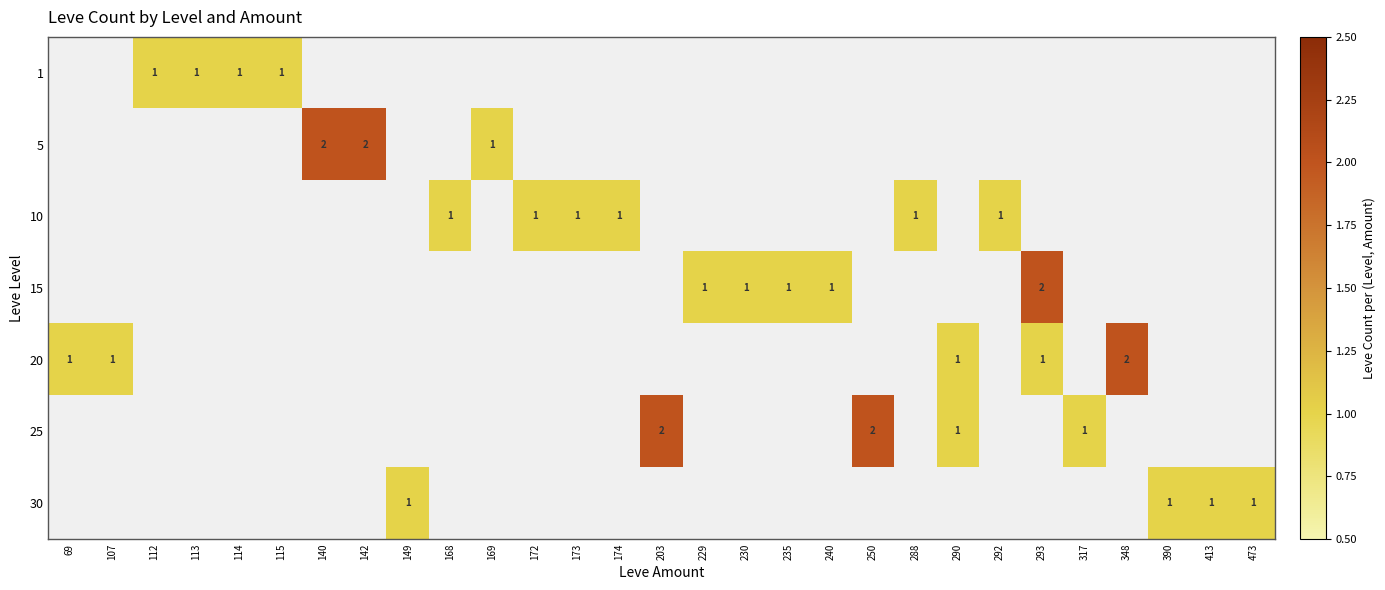

Is the value of 10 at 168 greater than the value of 5 at 140?

No